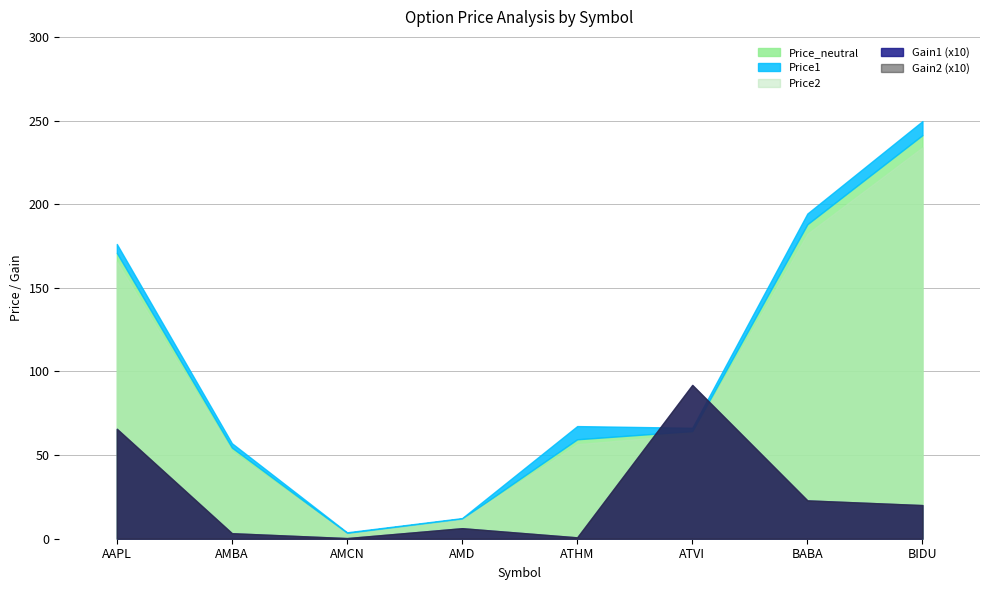

What is the sum of all Price2 values?

767.2